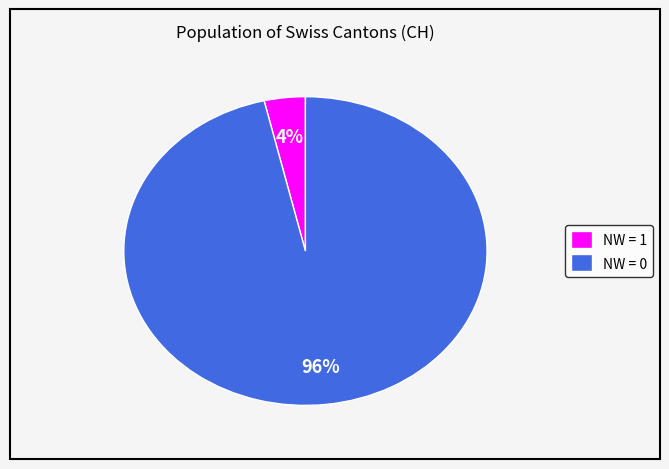

To the nearest percent, what is the combined percentage of NW = 0 and NW = 1?

100%